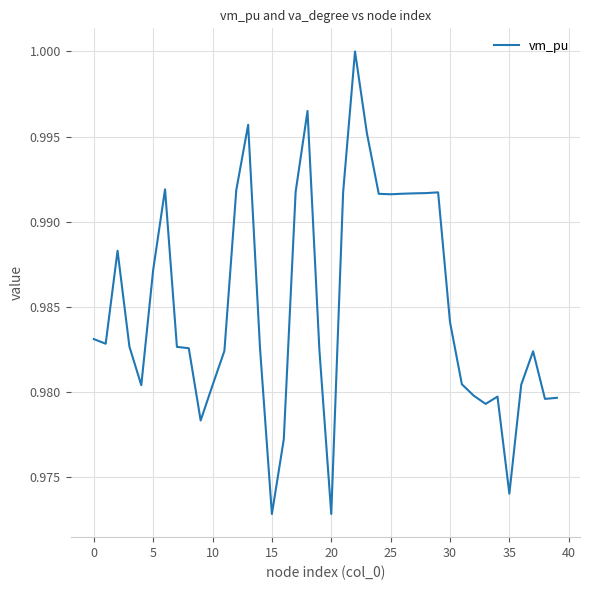

Does the chart have visible grid lines?

Yes